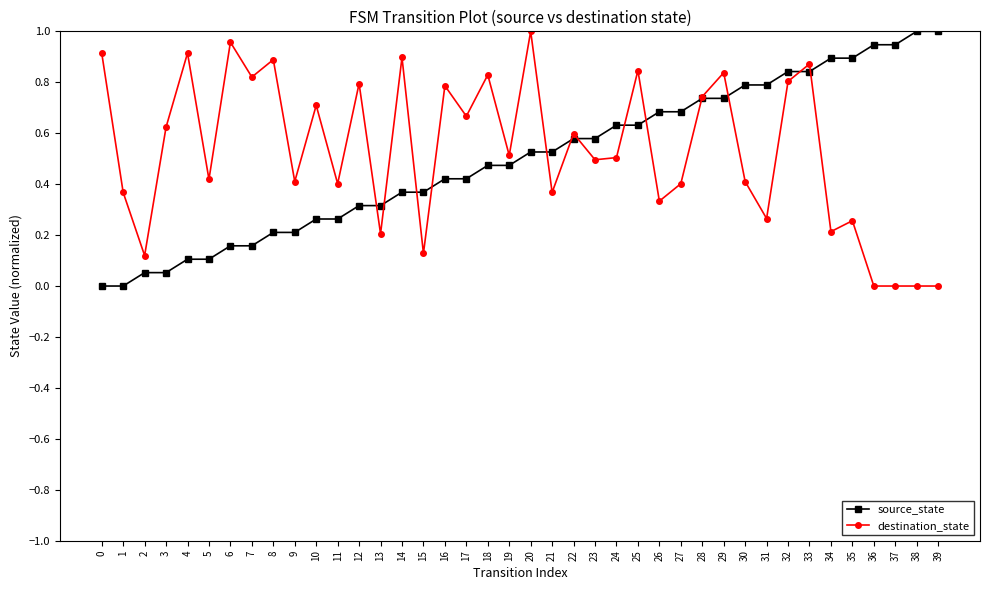

Between 20 and 34, which series saw the biggest shift?

destination_state